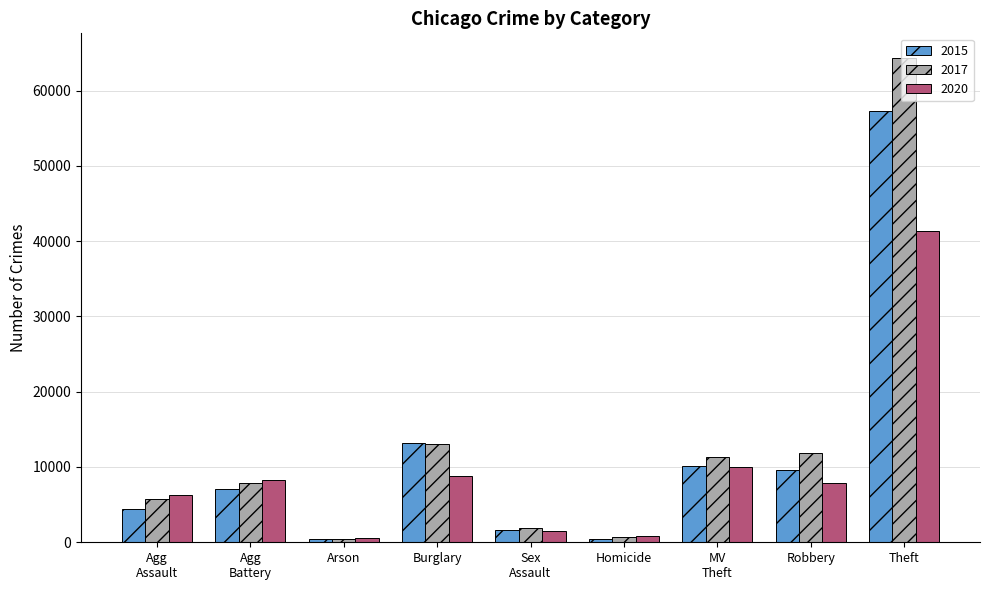

What are all the series names shown in the legend?

2015, 2017, 2020